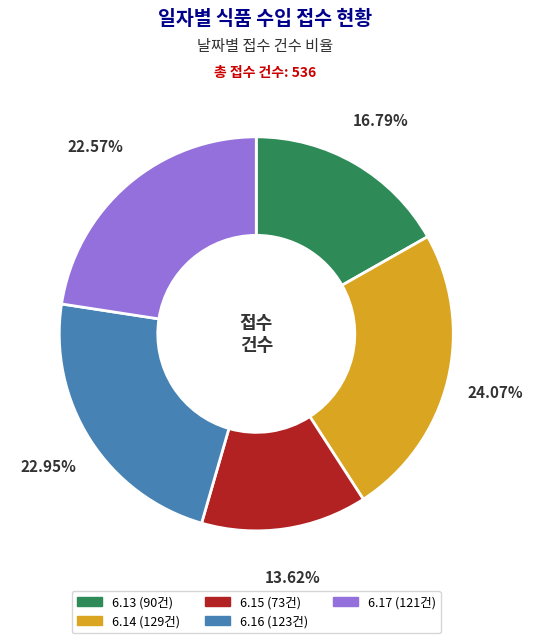

Do 6.16 and 6.17 together represent more than half of the pie?

No